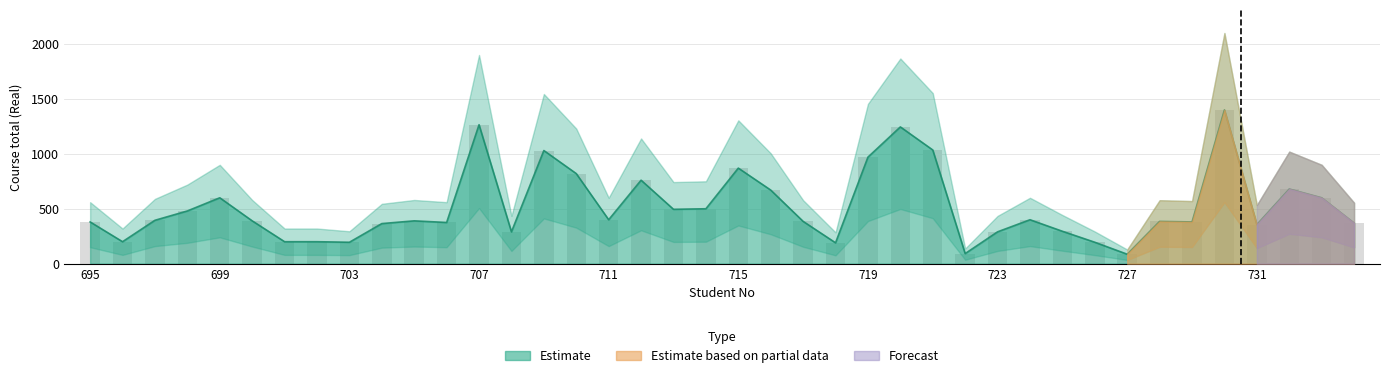

What is the sum of all values?

20624